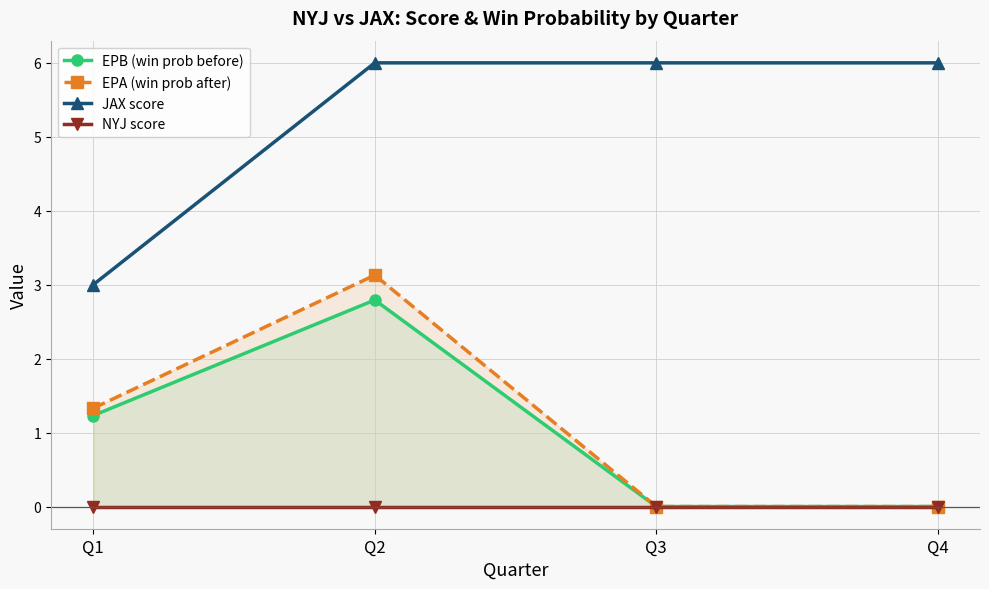

The JAX score series shows 6.0 at Q2. True or false?

True